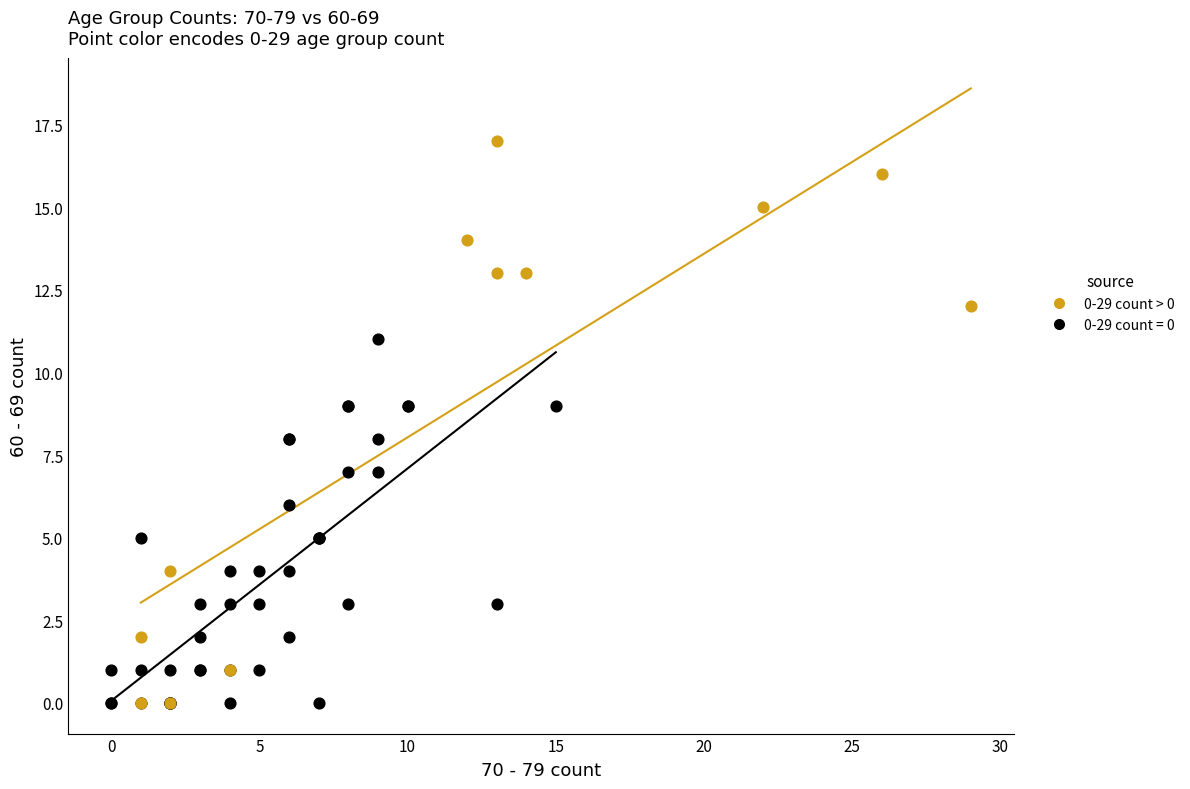

Which series has the largest Y range (max minus min)?

0-29 count > 0